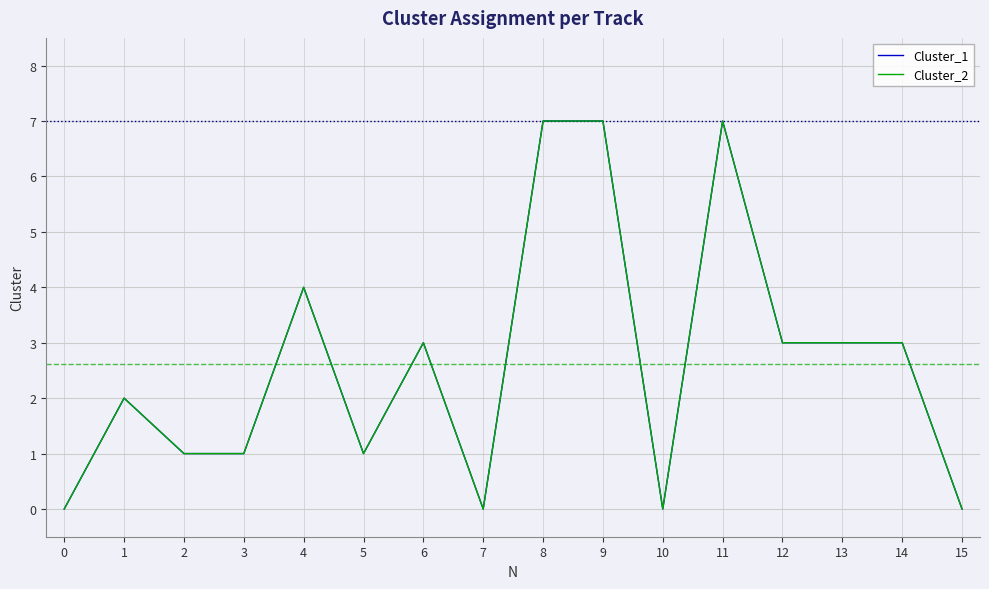

Does the chart have visible grid lines?

Yes